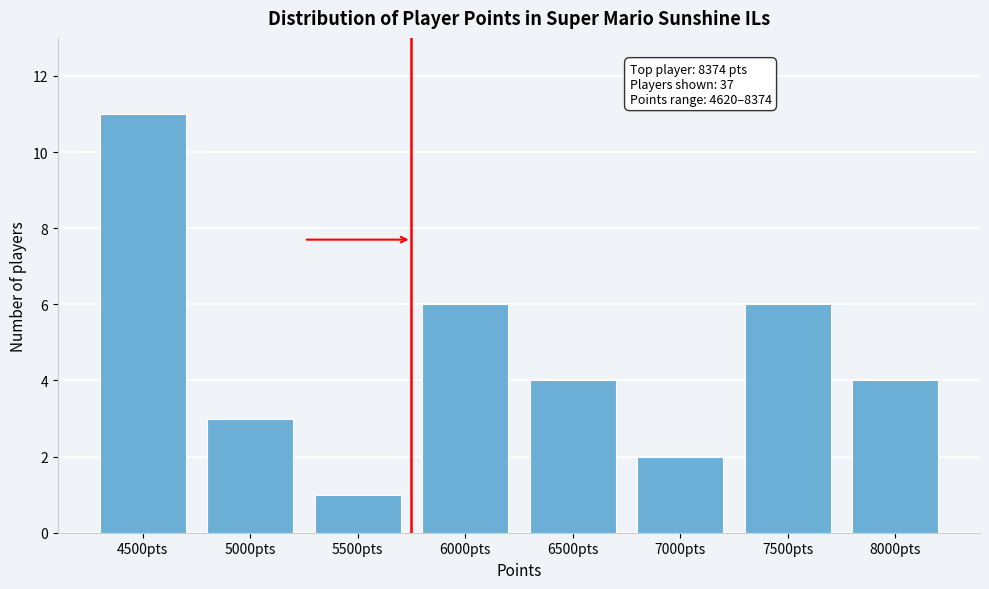

Reading left to right, transcribe all the data shown in this chart.

4500pts=11	5000pts=3	5500pts=1	6000pts=6	6500pts=4	7000pts=2	7500pts=6	8000pts=4